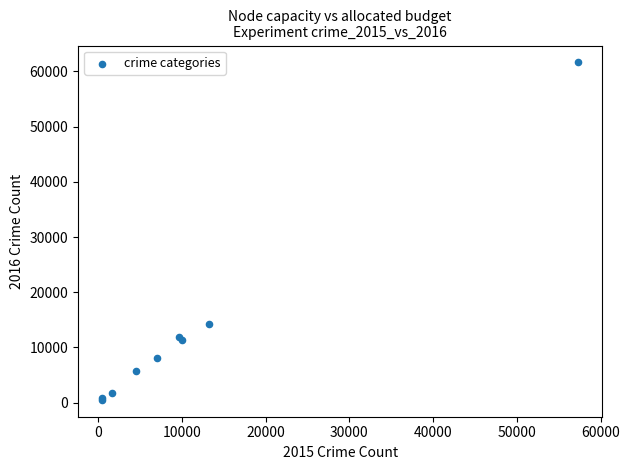

What Y value in the scatter plot is closest to 31067?

14289